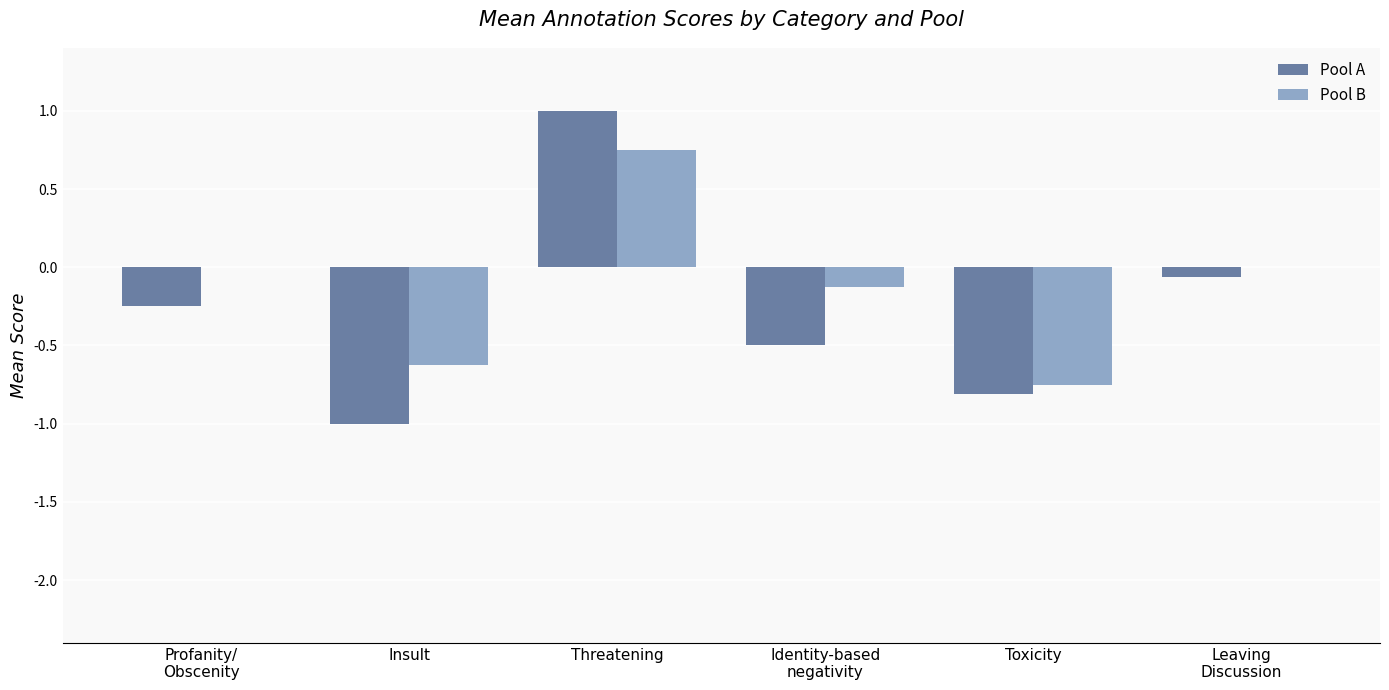

How many distinct data groups are displayed?

2